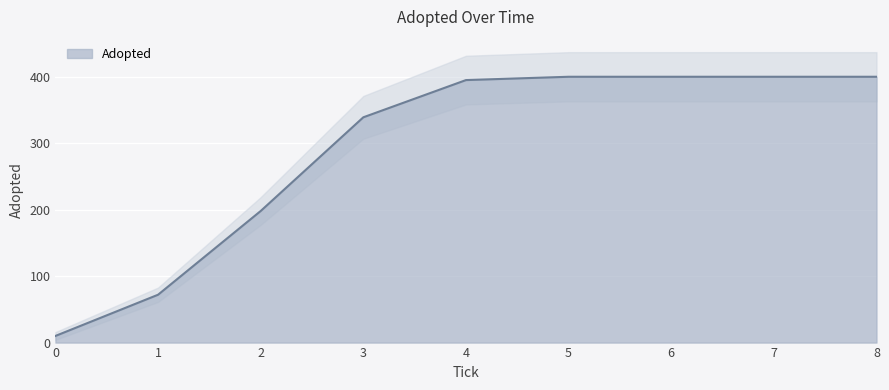

Reading left to right, transcribe all the data shown in this chart.

0.0=10	1.0=72	2.0=198	3.0=339	4.0=395	5.0=400	6.0=400	7.0=400	8.0=400